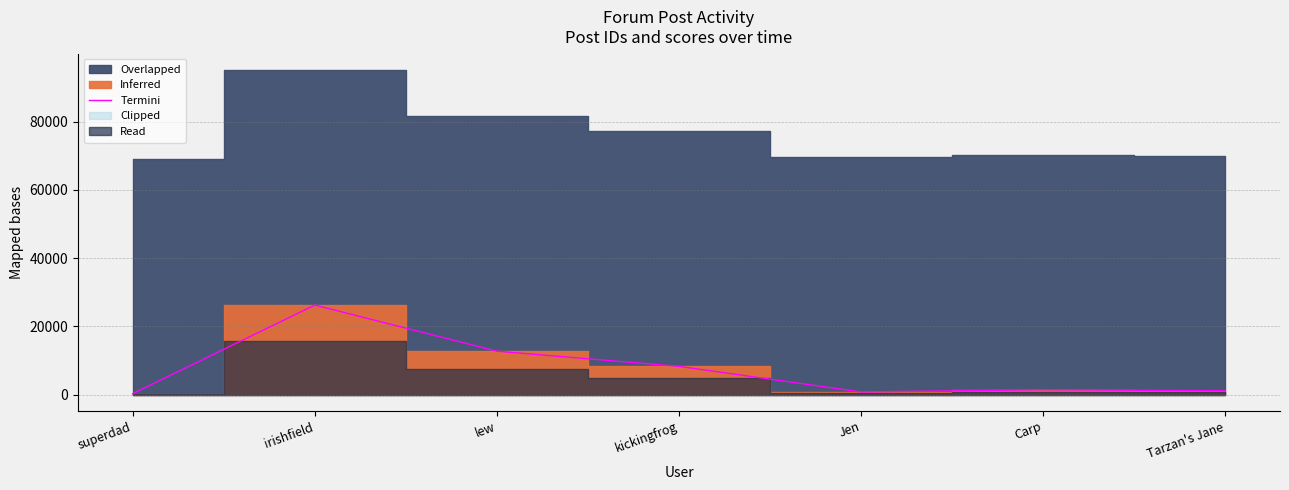

Does the chart display data point markers on the line(s)?

No